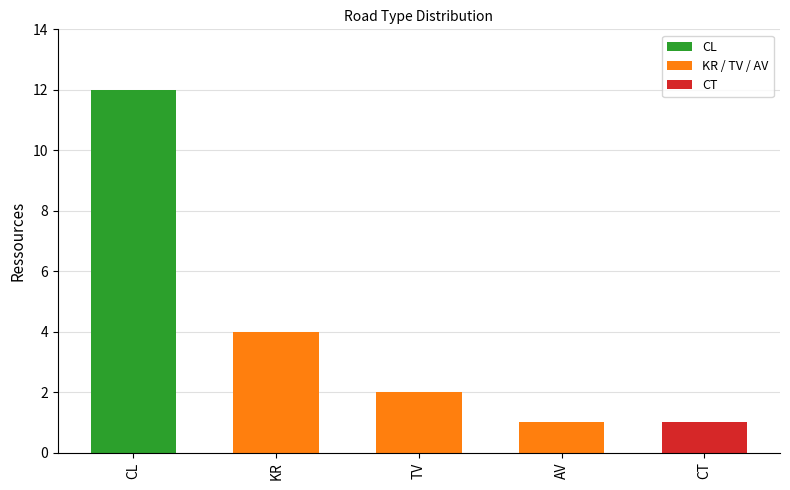

True or false: the data shows 4 at KR.

True